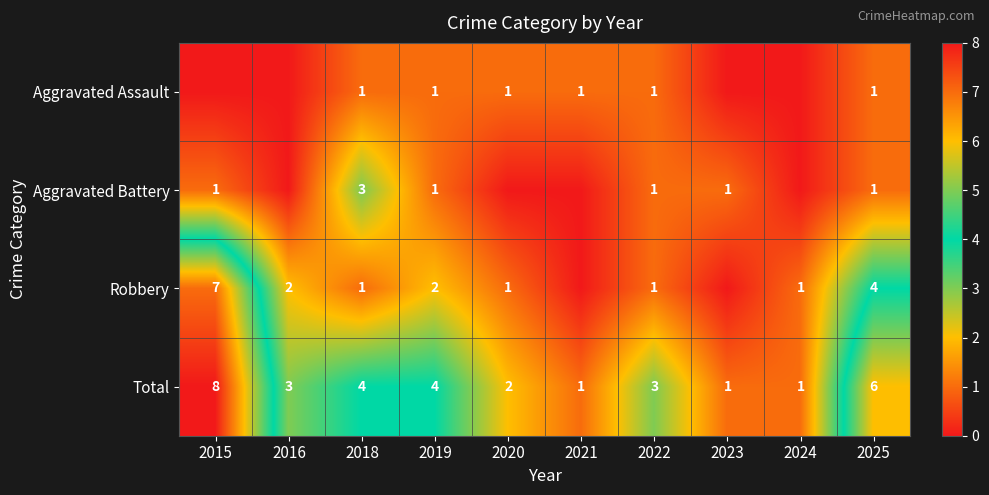

What is the difference between the Total values at 2018 and 2024?

3